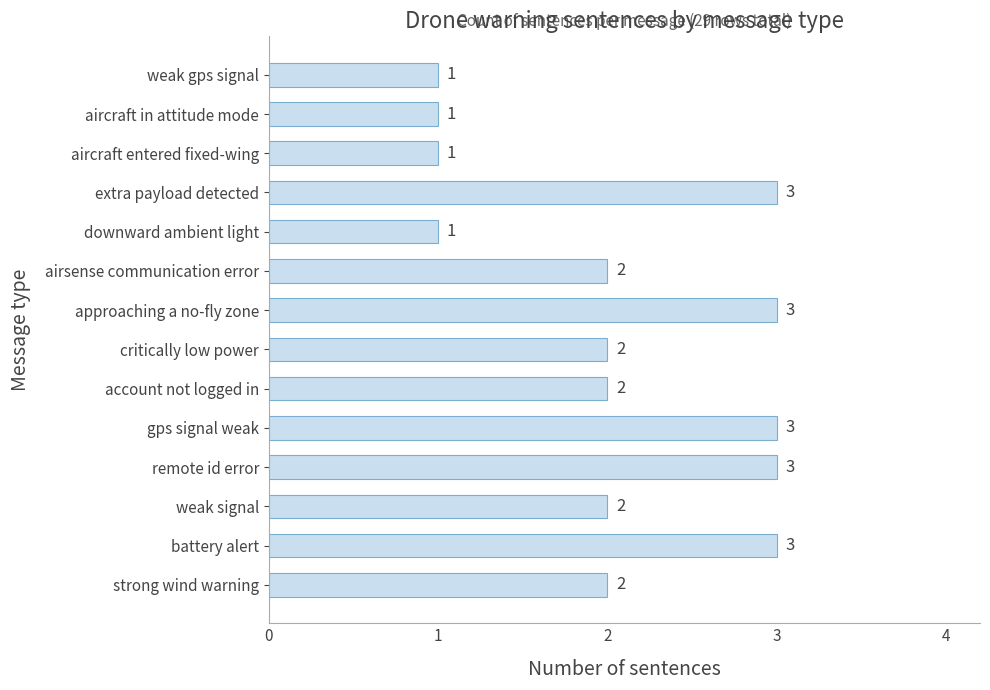

What is the ratio of the value at gps signal weak to the value at strong wind warning?

1.5